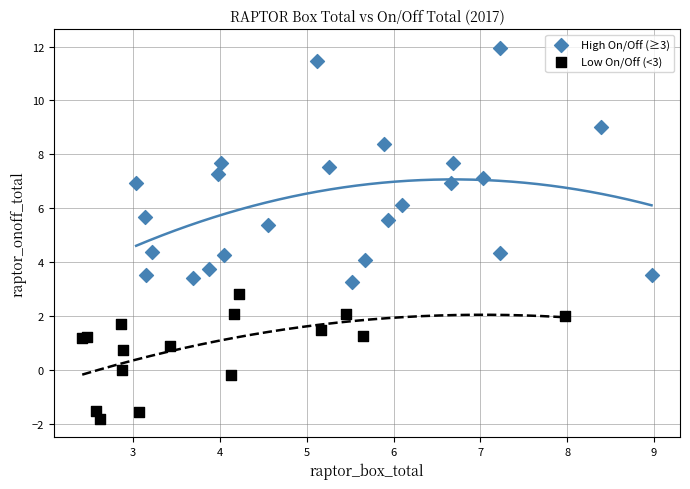

What are all the series names shown in the legend?

High On/Off (≥3), Low On/Off (<3)